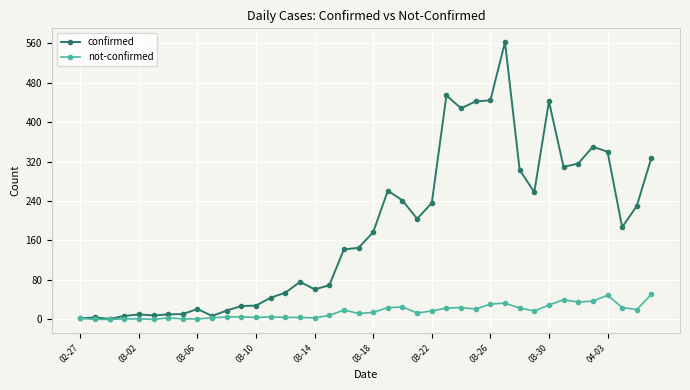

True or false: confirmed has more than 2 points higher than both neighbors.

True